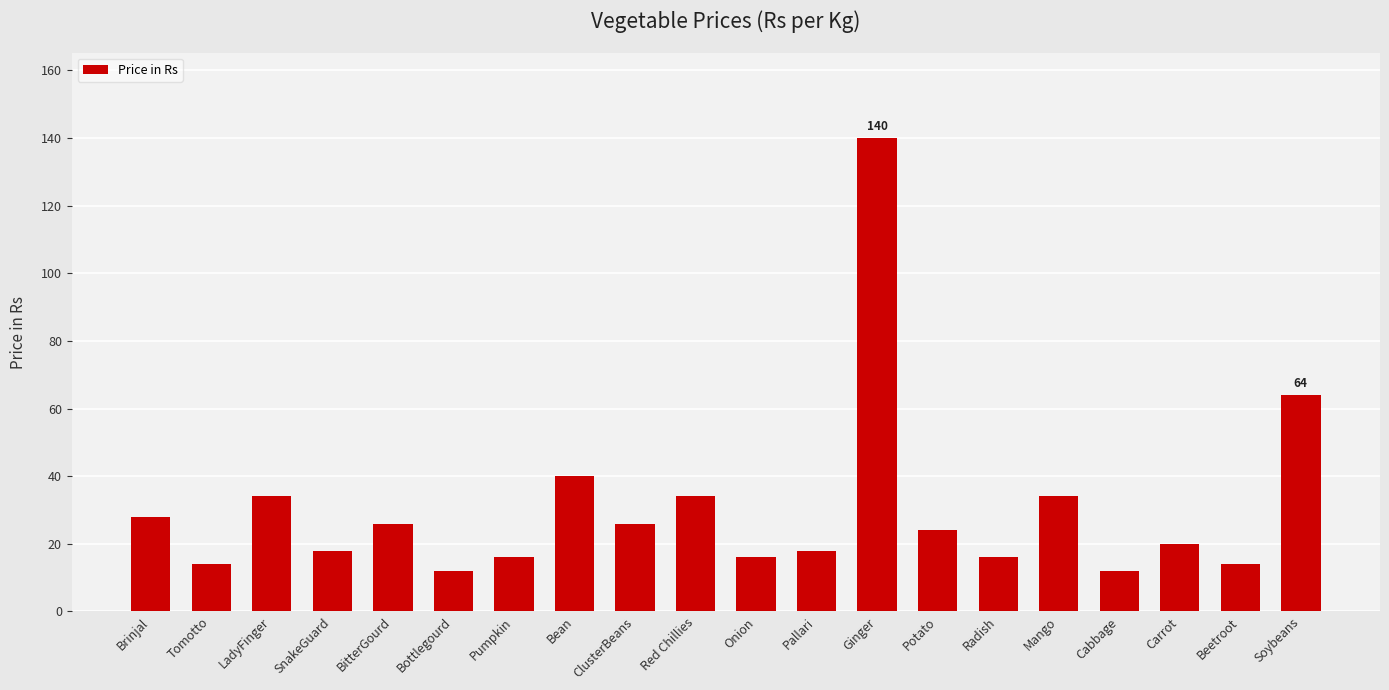

What is the difference between the maximum and minimum values?

128